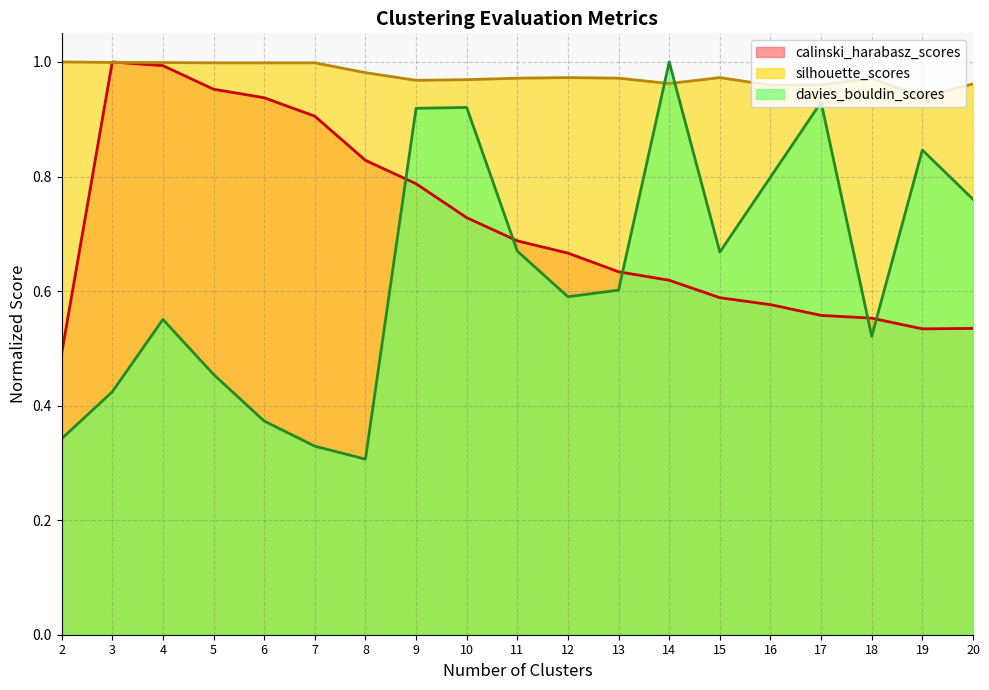

At which category does silhouette_scores reach its first local peak?

6